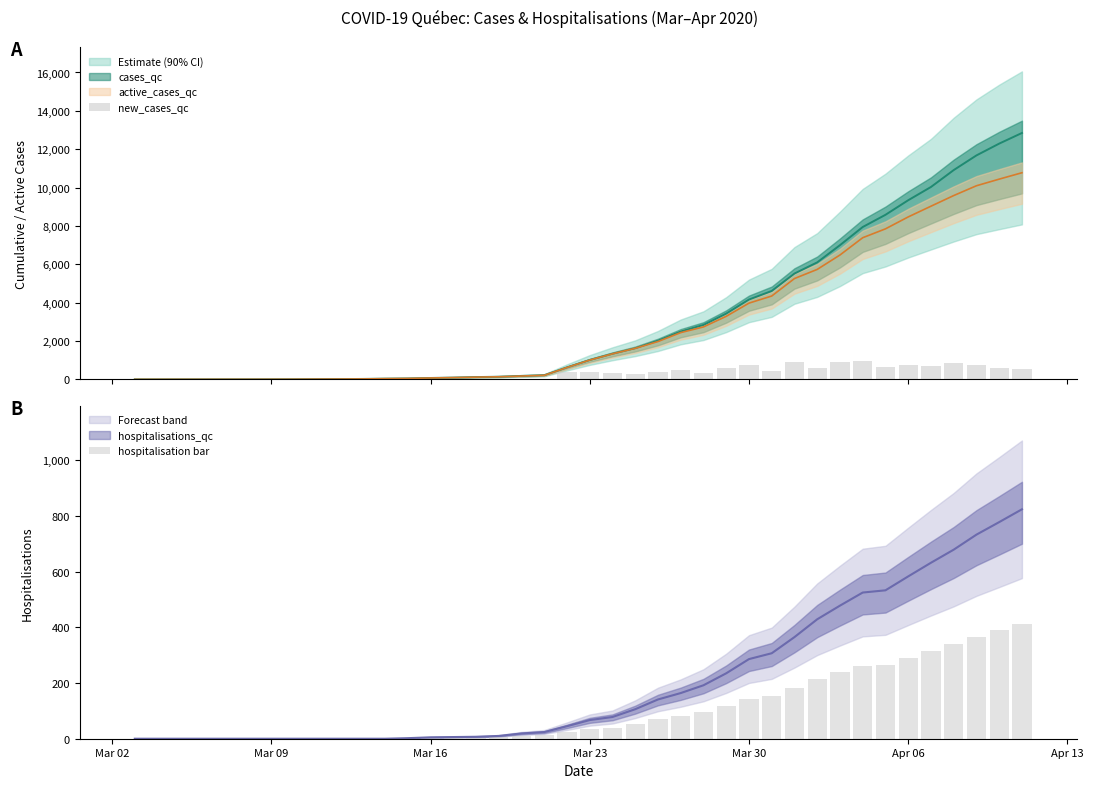

Is the value of hospitalisation bar at Mar 30 greater than the value of new_cases_qc at 20?

No